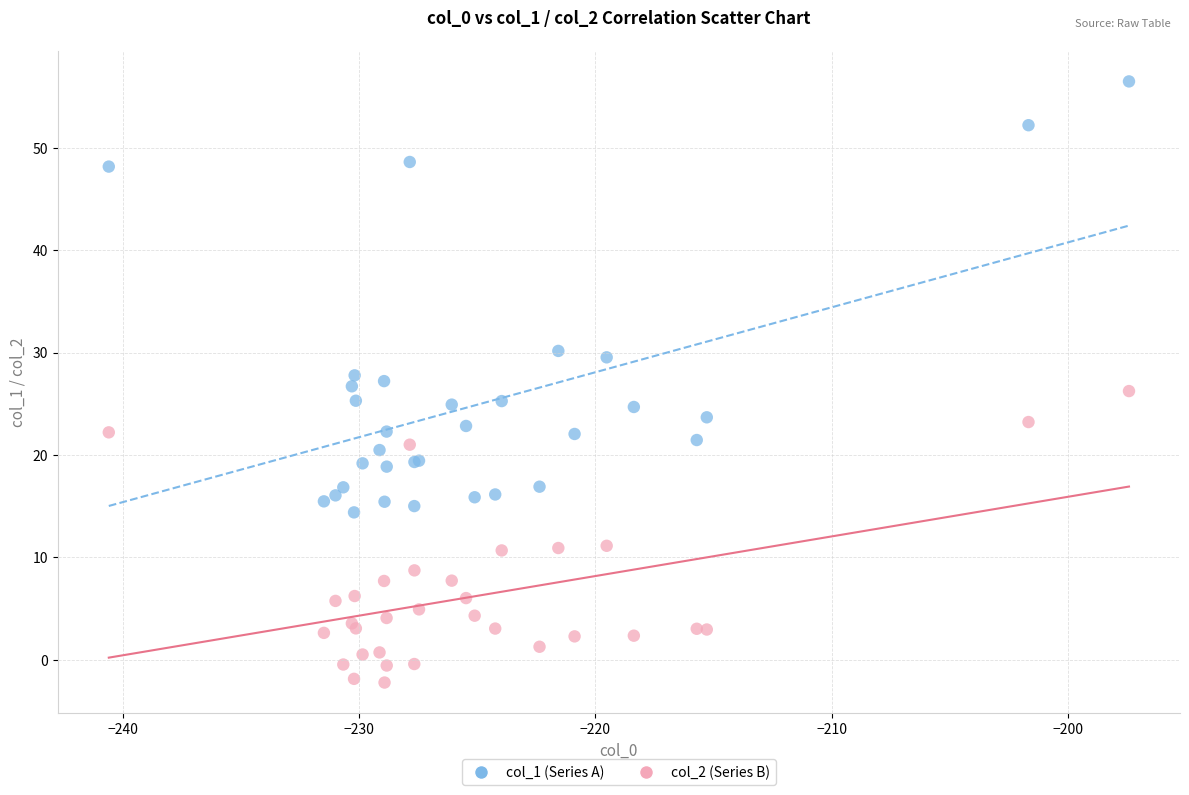

Which series has the largest Y range (max minus min)?

col_1 (Series A)